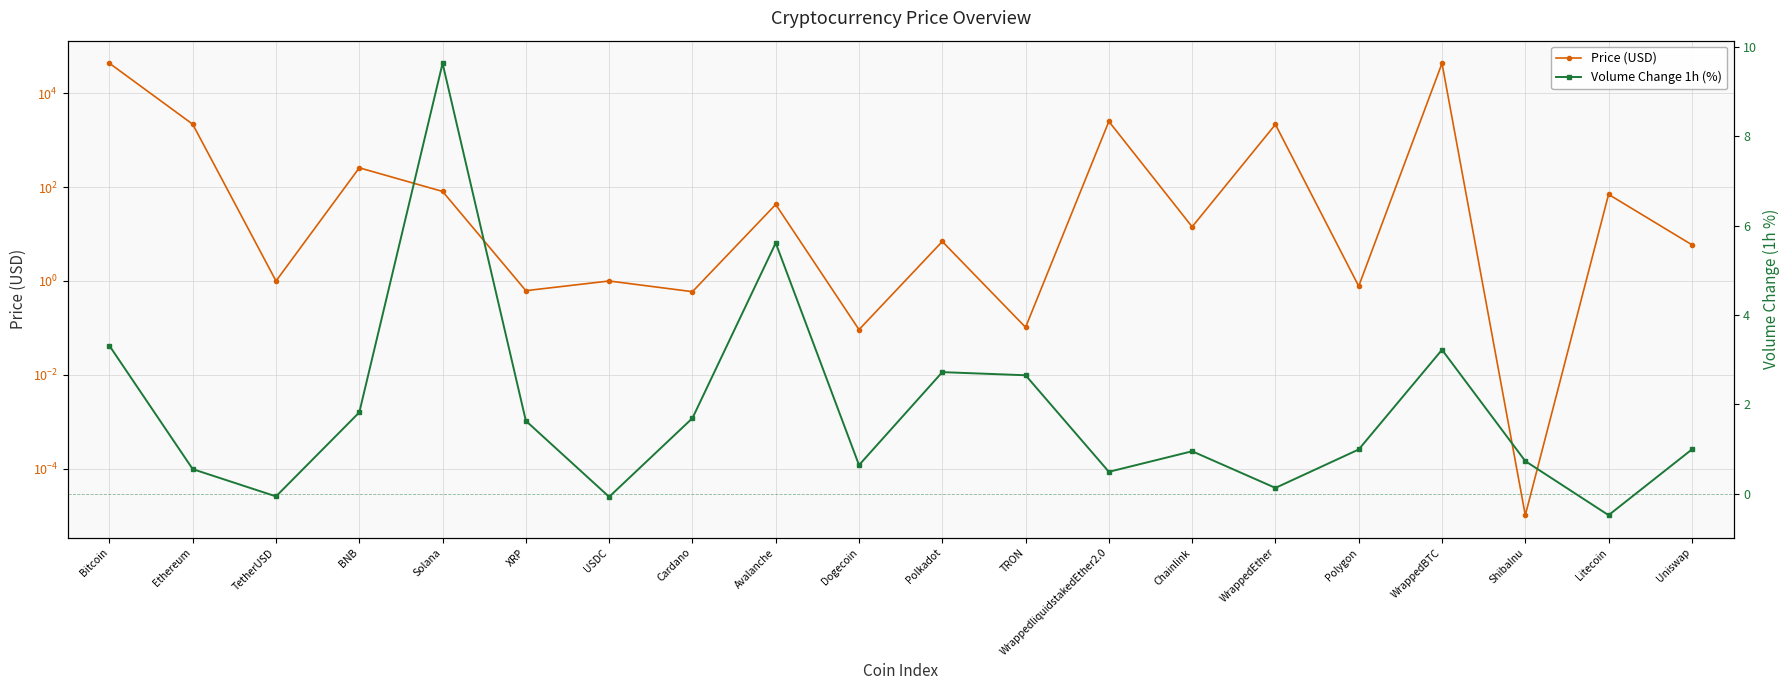

What is the average value of the Volume Change 1h (%) series?

1.9